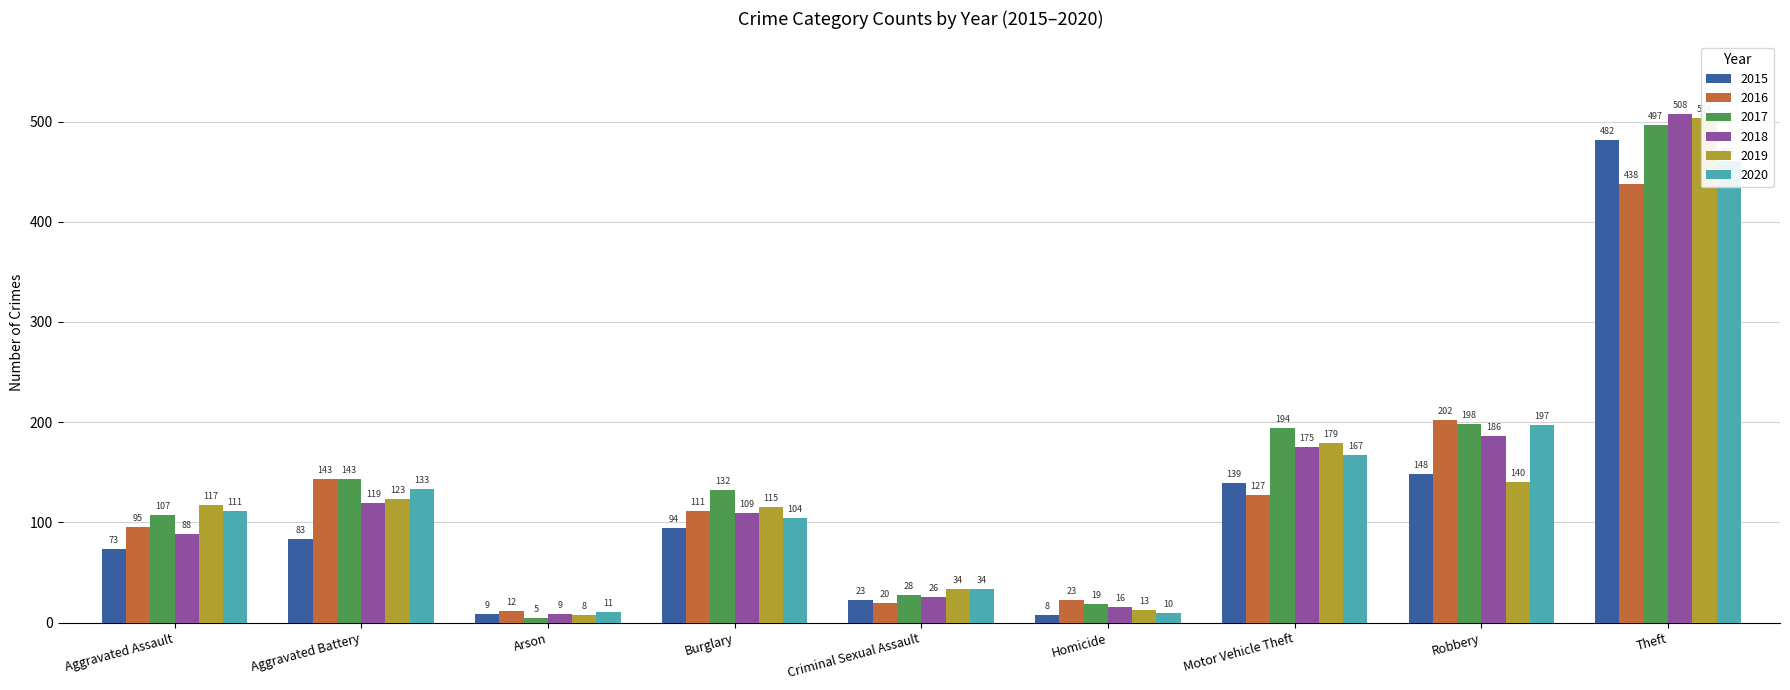

Which series has the widest spread of values?

2018